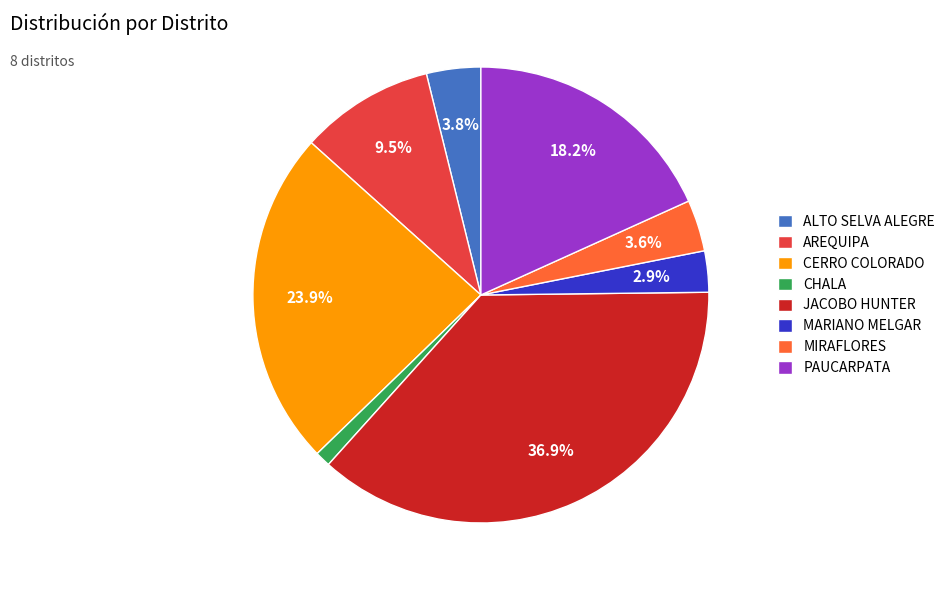

How many slices are in this pie chart?

8